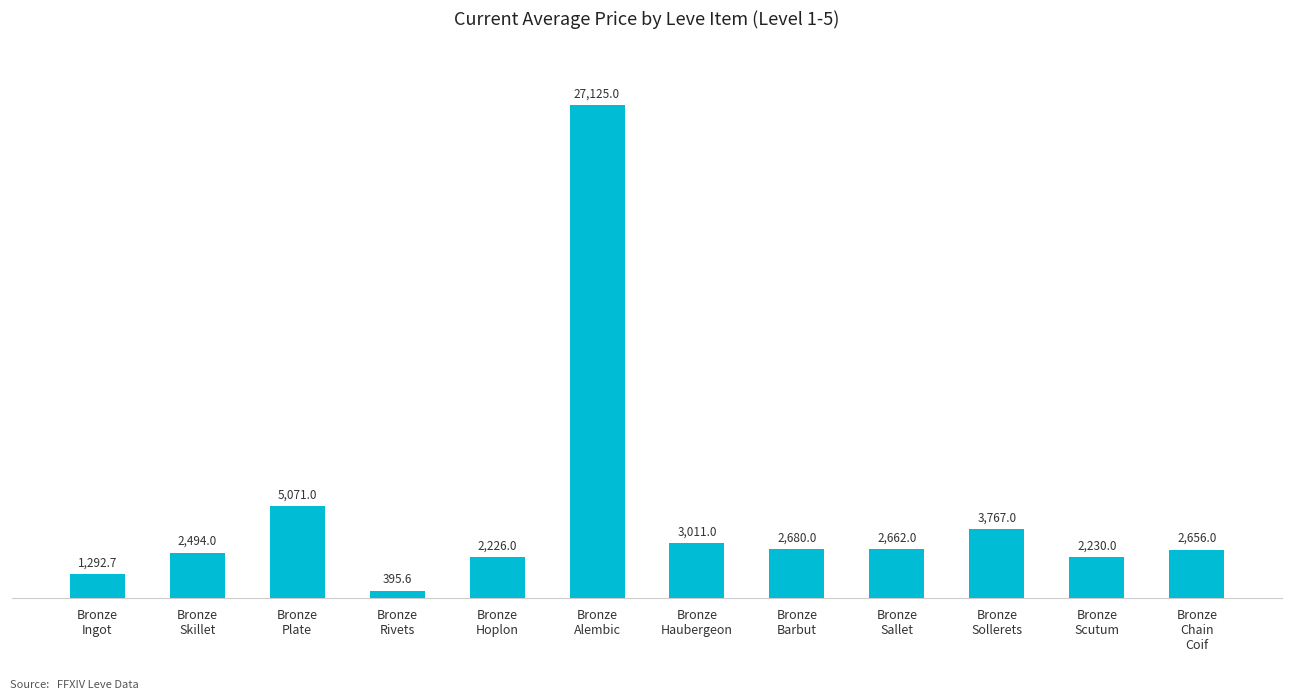

What is the label of the 6th bar from the right?

Bronze
Haubergeon